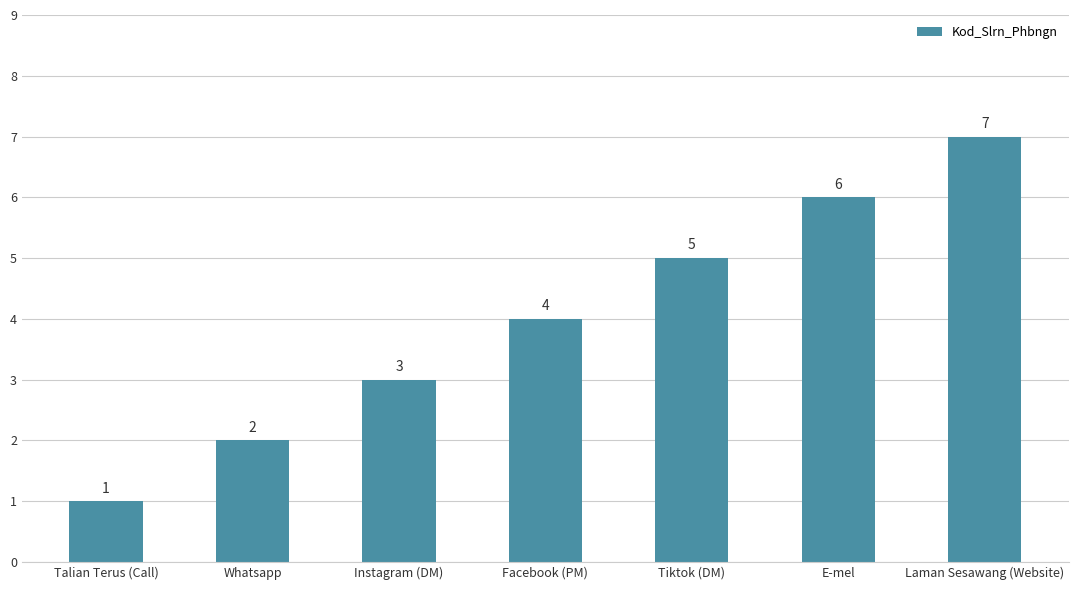

List the labels in order of value, smallest first.

Talian Terus (Call), Whatsapp, Instagram (DM), Facebook (PM), Tiktok (DM), E-mel, Laman Sesawang (Website)